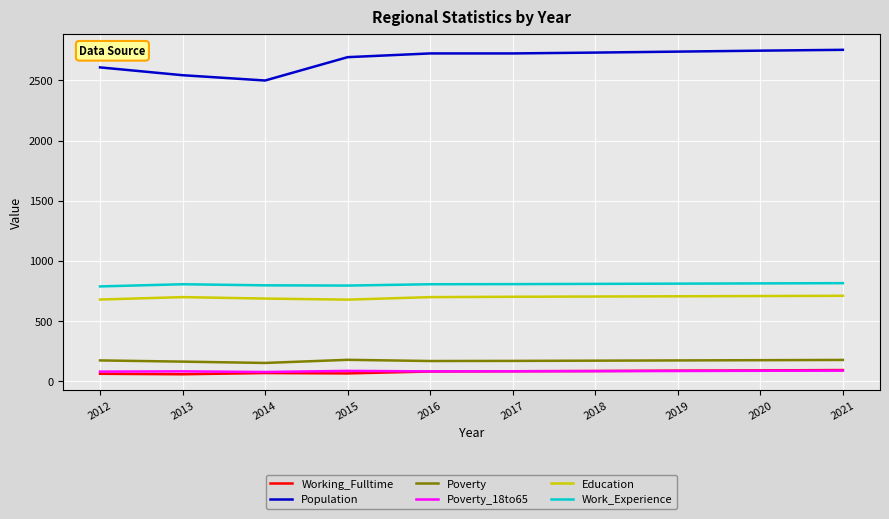

What is the average value of the Work_Experience series?

805